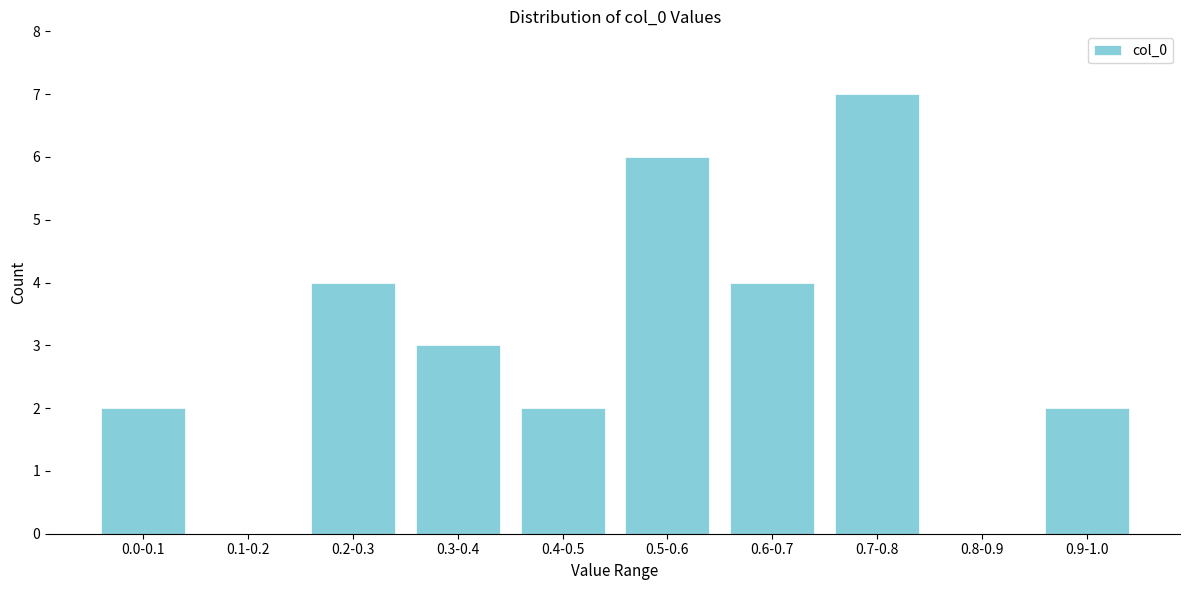

Reading left to right, what are all the values shown in this chart?

0.0-0.1=2	0.1-0.2=0	0.2-0.3=4	0.3-0.4=3	0.4-0.5=2	0.5-0.6=6	0.6-0.7=4	0.7-0.8=7	0.8-0.9=0	0.9-1.0=2